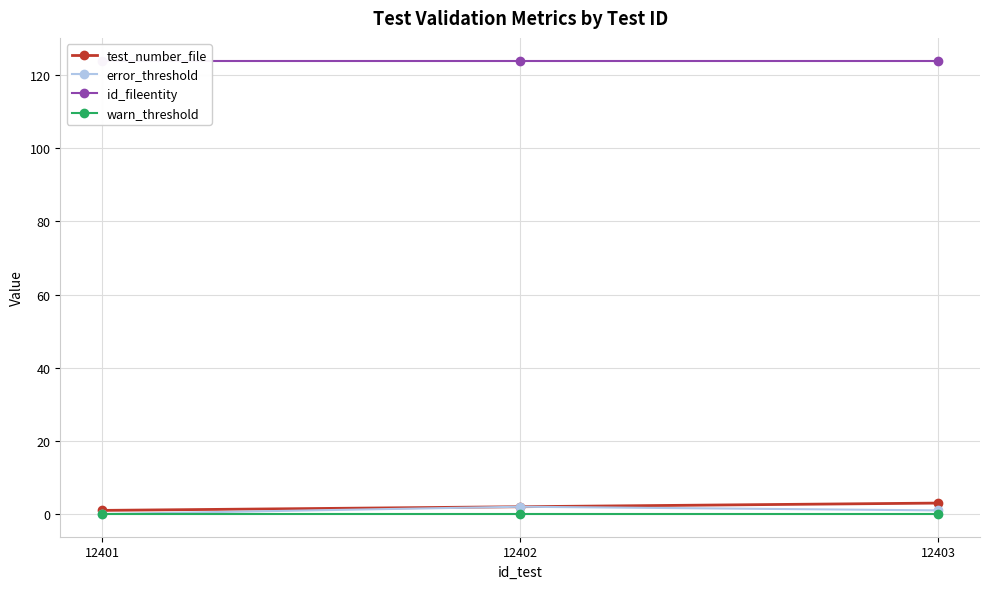

Which series has the largest total across all categories?

id_fileentity